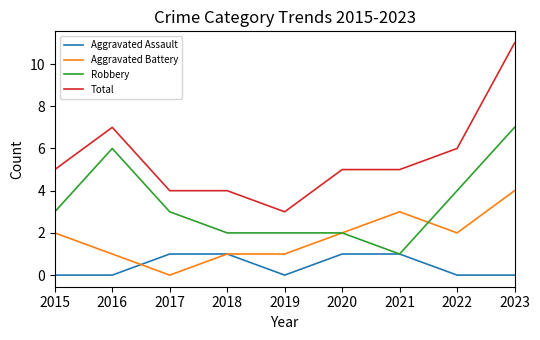

What is the maximum value for Robbery?

7